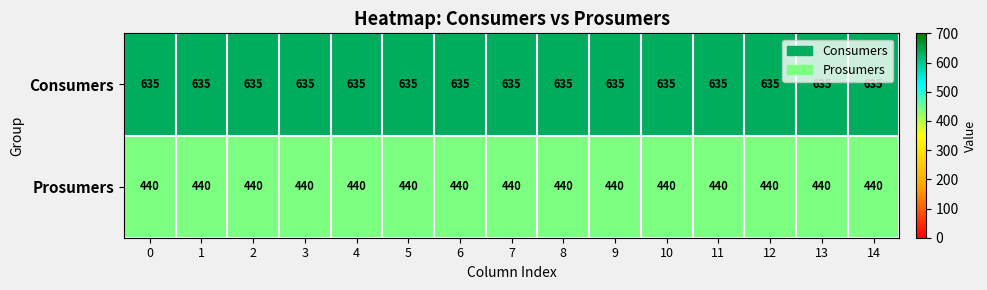

What is the total value across all series at 3?

1075